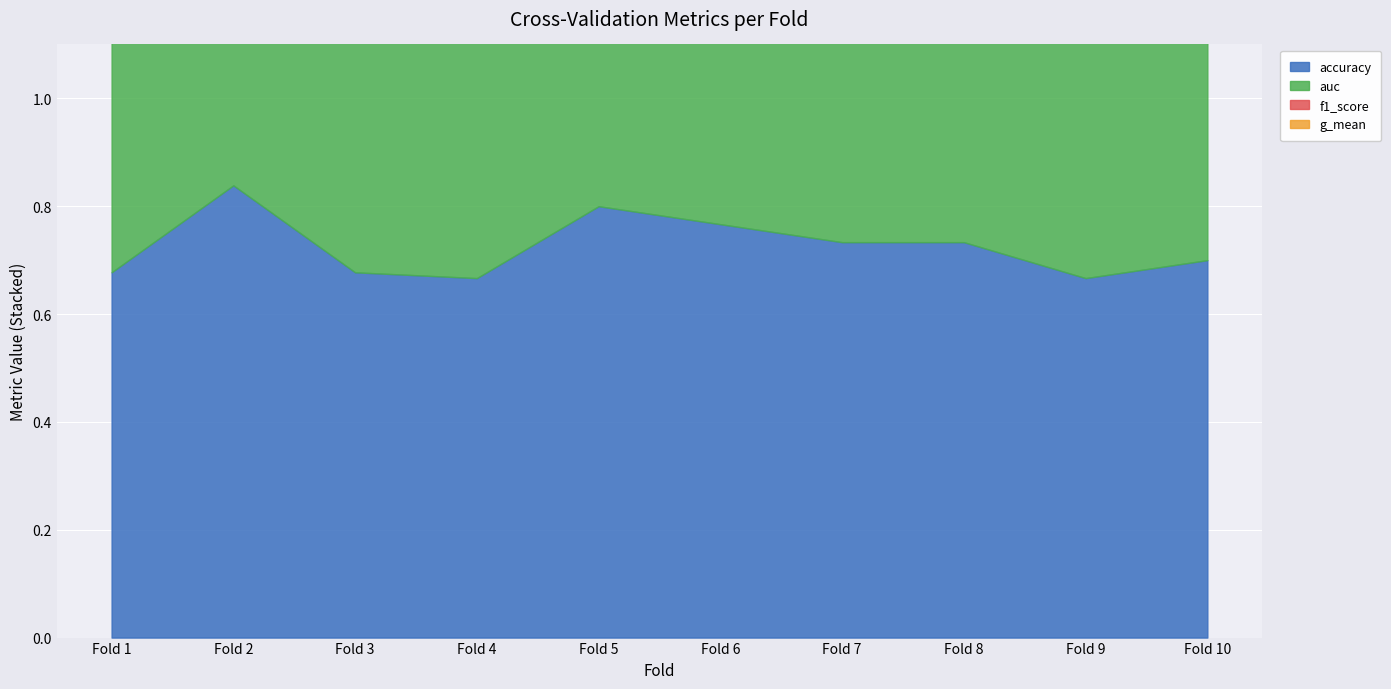

List the labels in order of g_mean value, smallest first.

9, 4, 3, 10, 1, 7, 8, 6, 5, 2